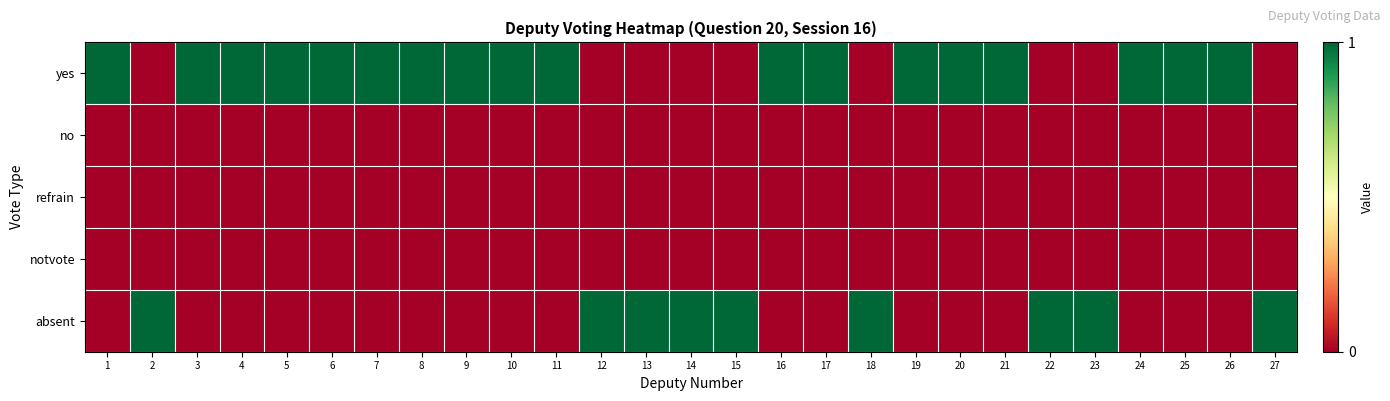

At 13, list the series in order from largest to smallest.

absent, yes, no, refrain, notvote